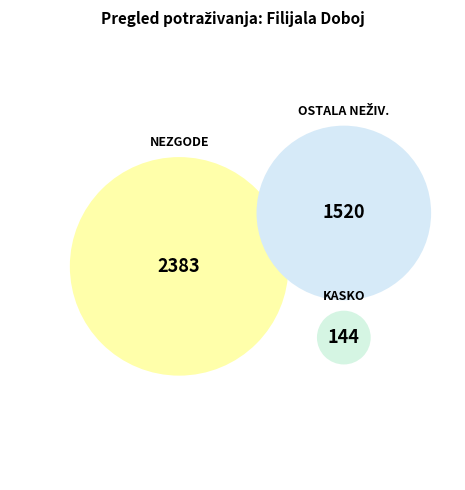

What portion of the pie excludes POTRAŽ. ZA PREMIJU OSIG. NEZGODE?

41.1%